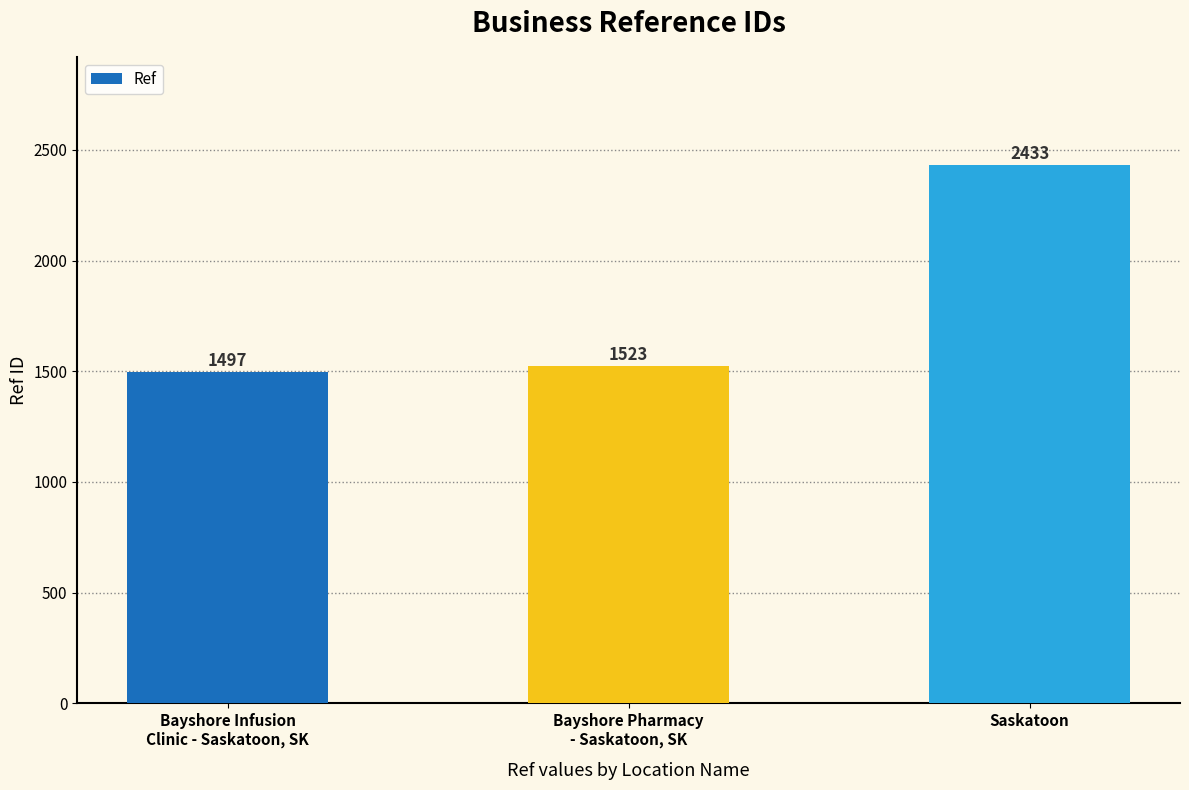

Reading right to left, list all the values displayed in this chart.

Saskatoon=2433	Bayshore Pharmacy
- Saskatoon, SK=1523	Bayshore Infusion
Clinic - Saskatoon, SK=1497